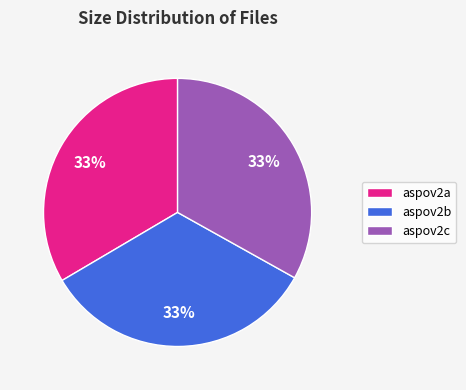

Combined, do aspov2c and aspov2b account for over 50%?

Yes